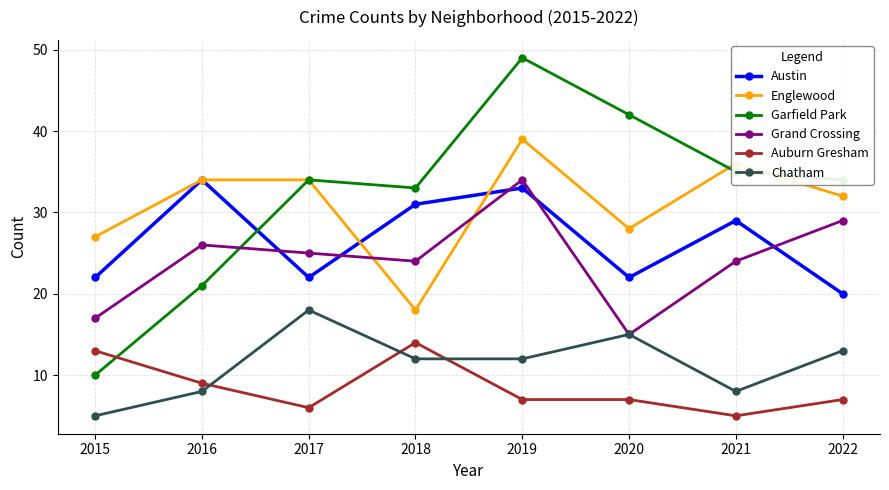

What is the value of the Austin point at the 4th from the left?

31